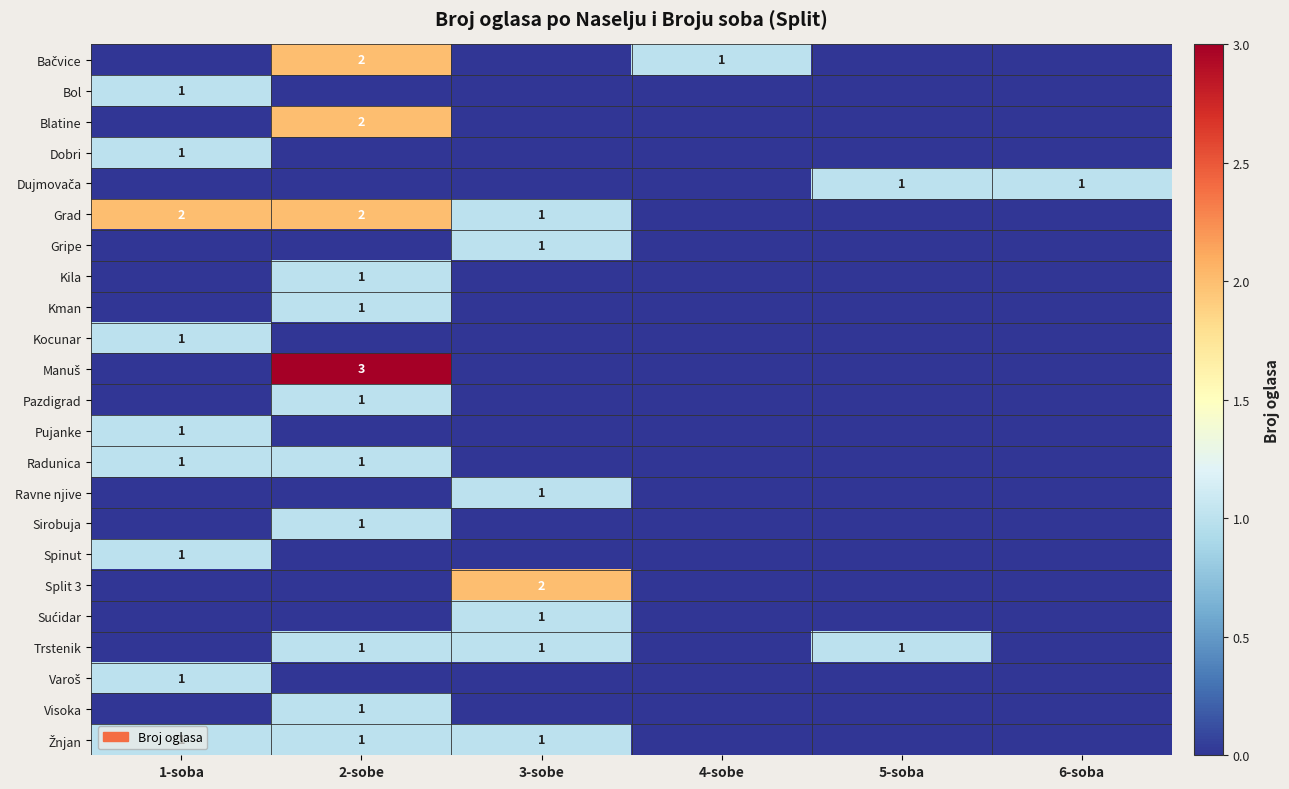

Is it true that Gripe equals 1 at 3-sobe?

True